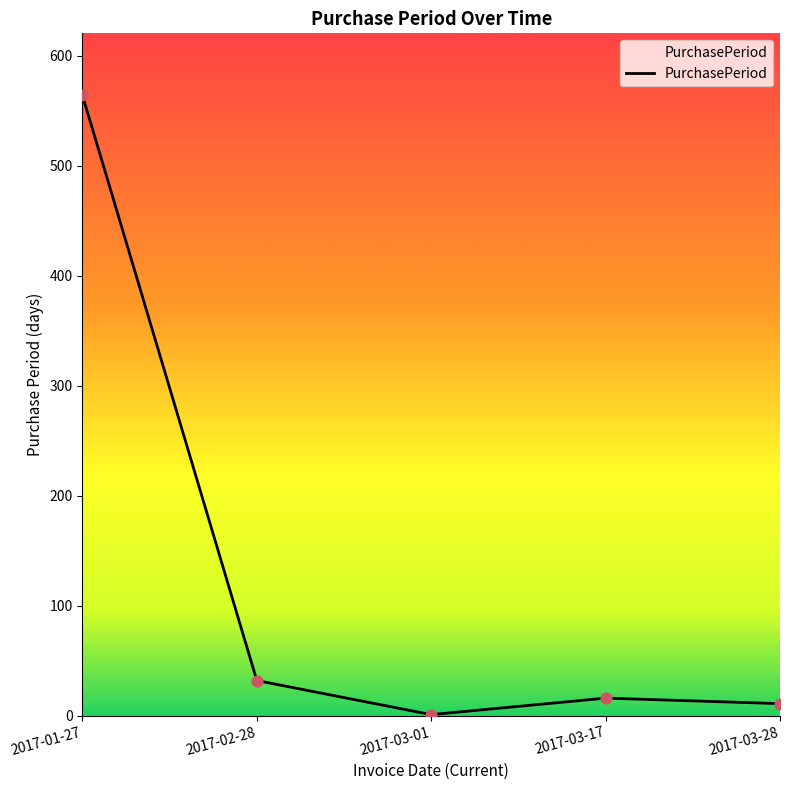

Between 2017-02-28 and 2017-01-27, which is larger?

2017-01-27